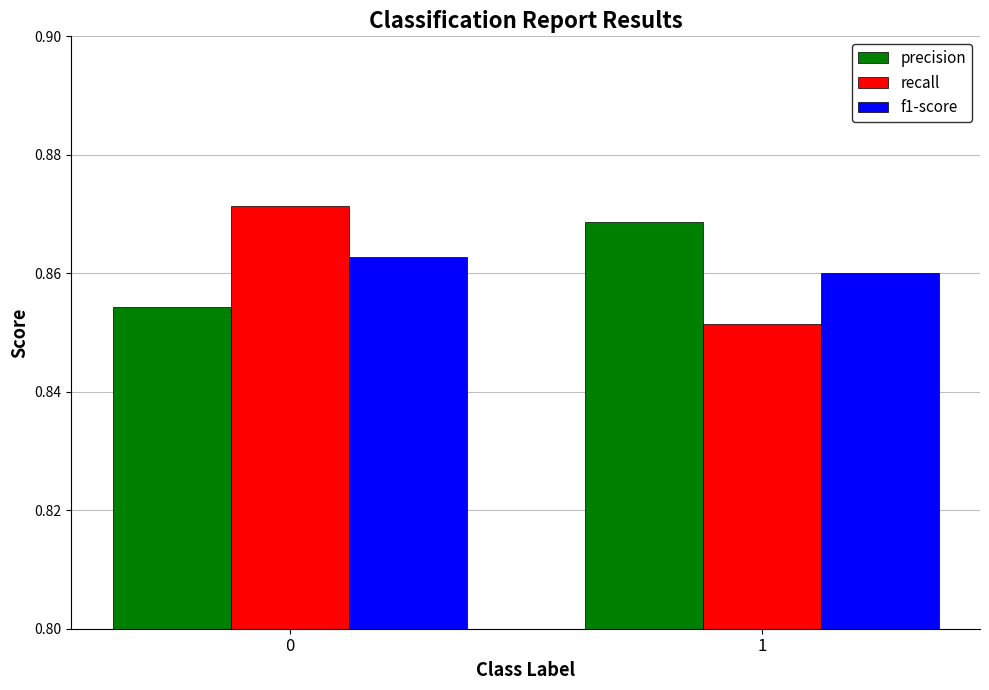

How many f1-score values are between 0 and 1?

2